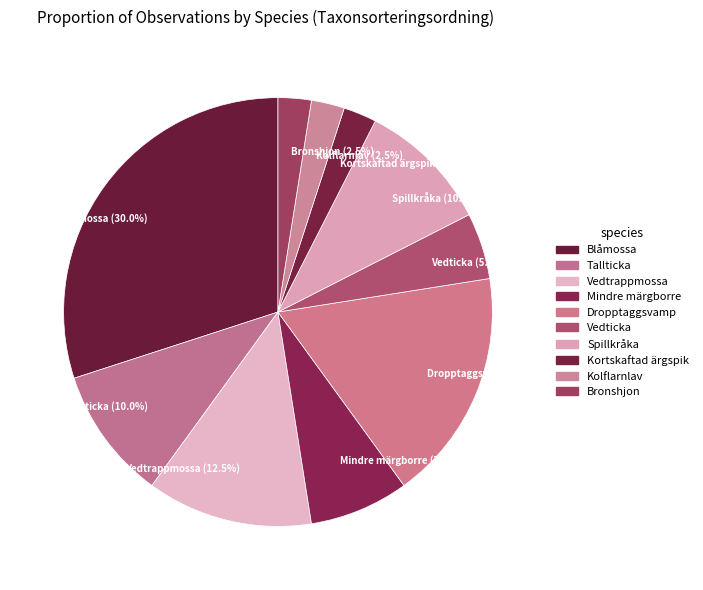

What is the largest slice in the pie chart?

Blåmossa (30.0%)